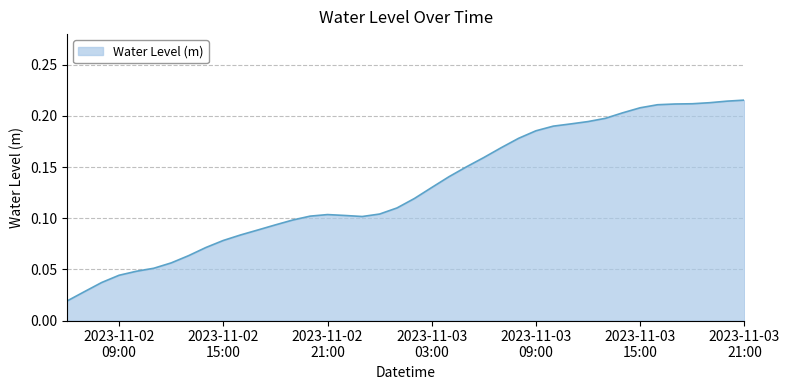

Reading left to right, list all the values displayed in this chart.

0.0	0.0	0.0	0.0	0.0	0.1	0.1	0.1	0.1	0.1	0.1	0.1	0.1	0.1	0.1	0.1	0.1	0.1	0.1	0.1	0.1	0.1	0.1	0.2	0.2	0.2	0.2	0.2	0.2	0.2	0.2	0.2	0.2	0.2	0.2	0.2	0.2	0.2	0.2	0.2